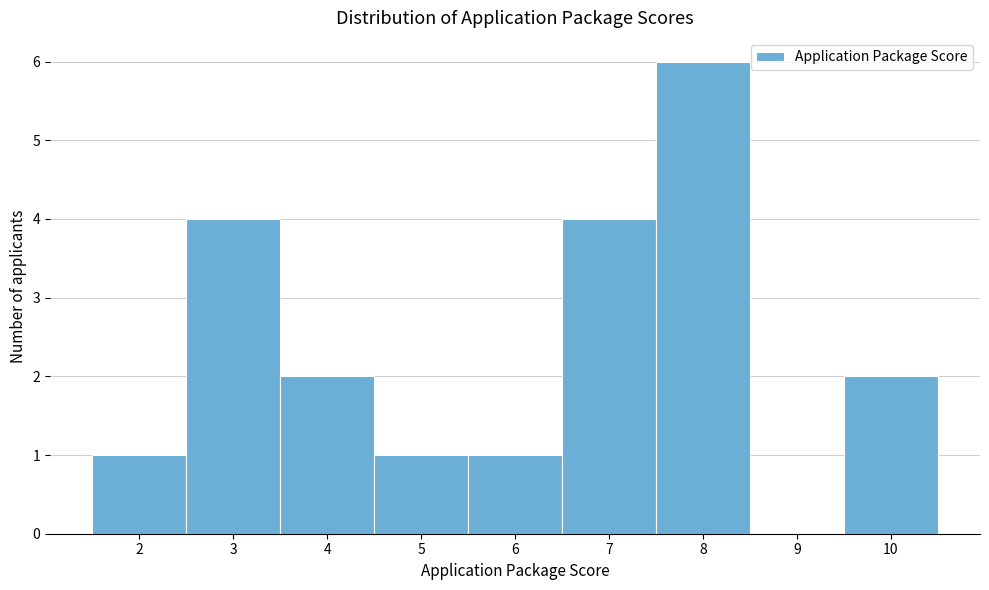

How tall is the bar that spans 3.5 to 4.5 on the x-axis? The values are not printed on the chart, so give them approximately, as read against the axis.

2